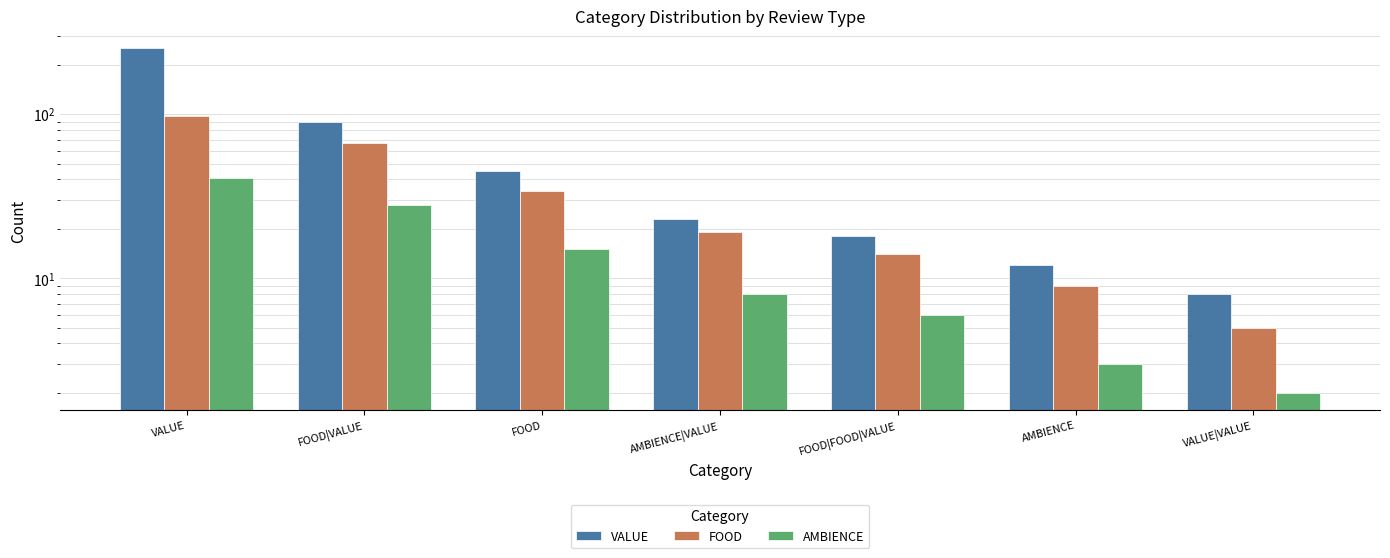

Which has a higher value, FOOD or FOOD|FOOD|VALUE?

FOOD